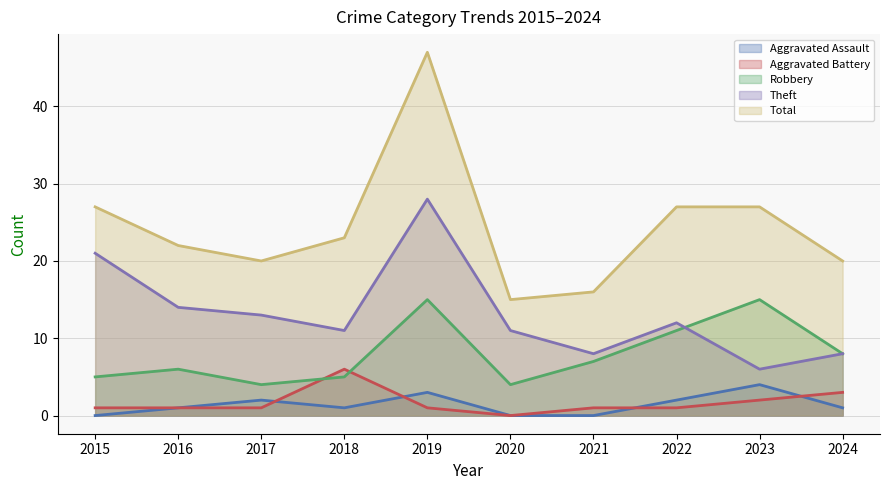

What is the maximum value shown in the chart?

47